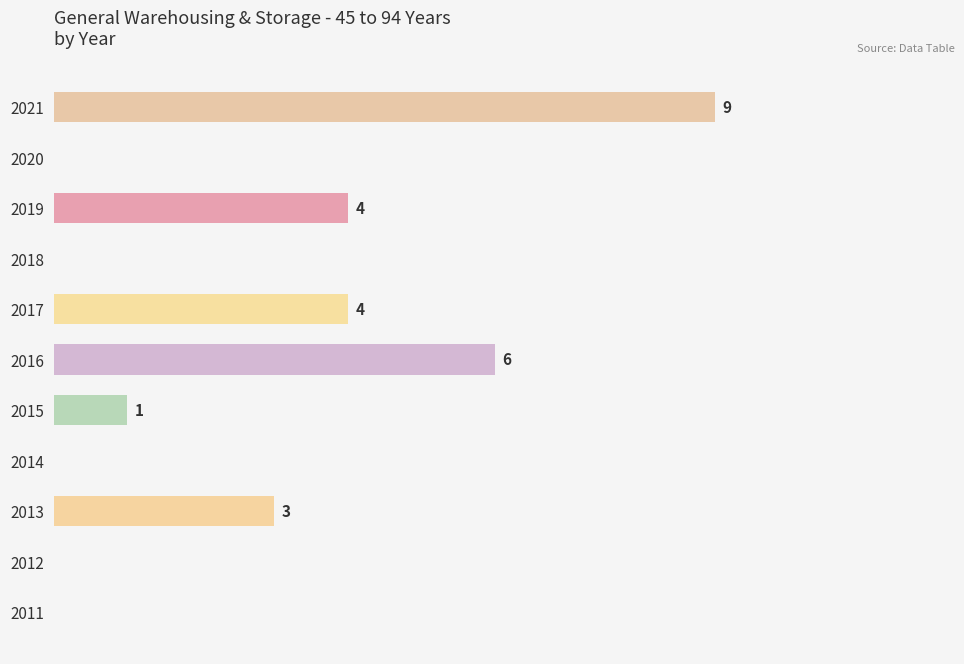

How many data points are above 1?

5